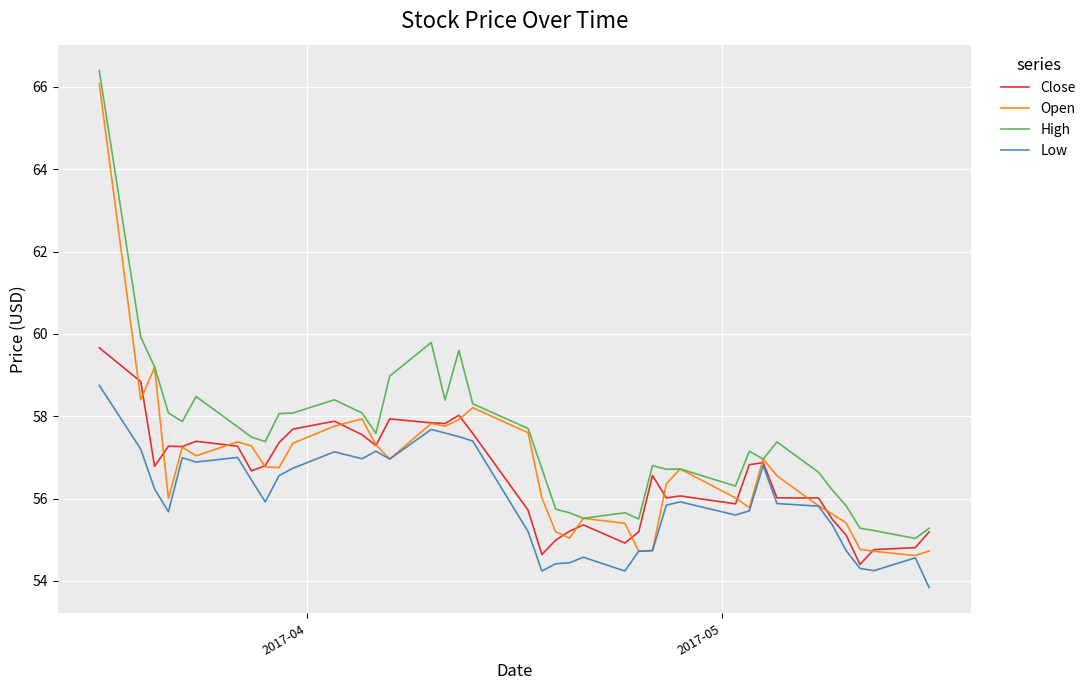

What is the maximum value for High?

66.4